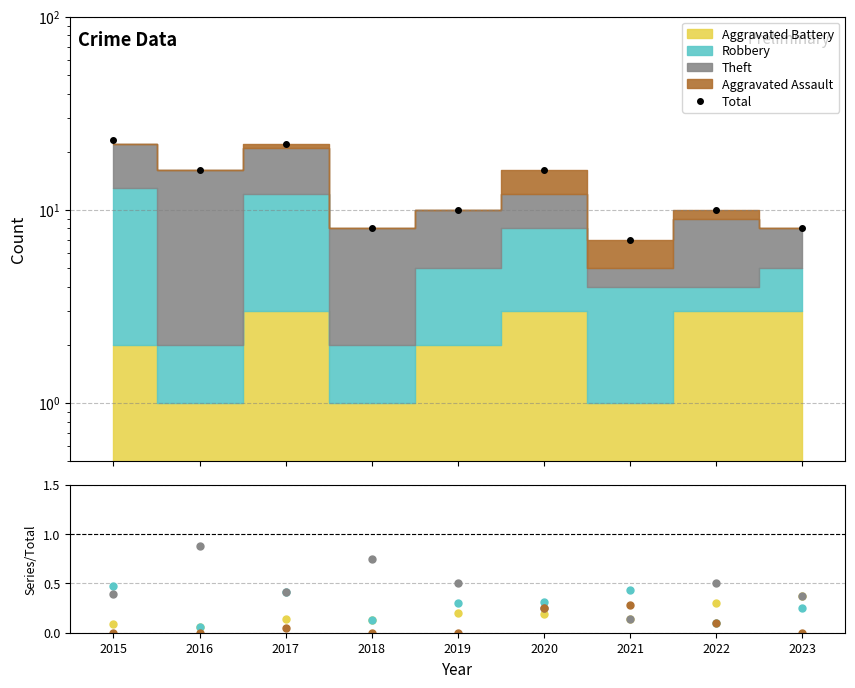

How many categories are shown in the chart?

9